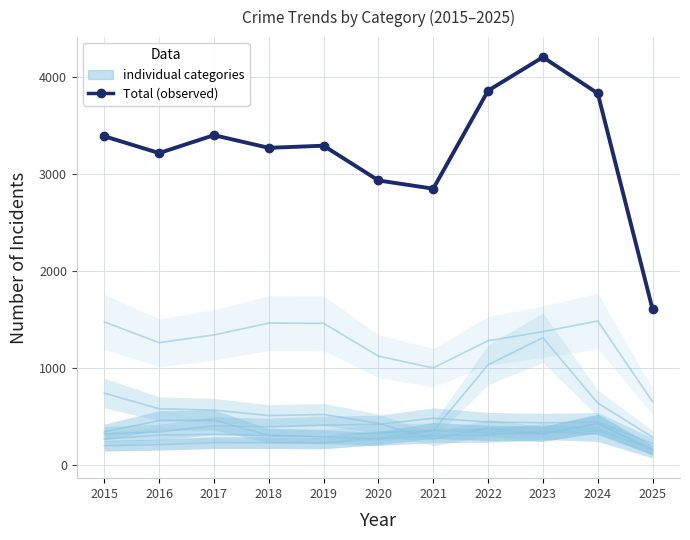

At 2023, list the series in order from smallest to largest.

Burglary, Aggravated Assault, Robbery, Aggravated Battery, Motor Vehicle Theft, Theft